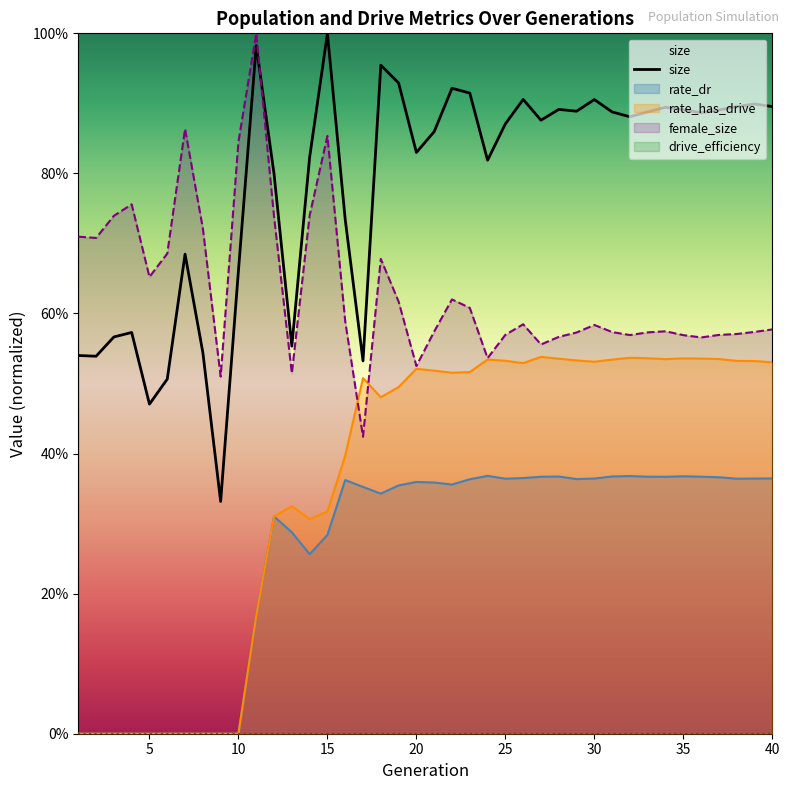

The rate_has_drive series shows -0.3 at 5. True or false?

False